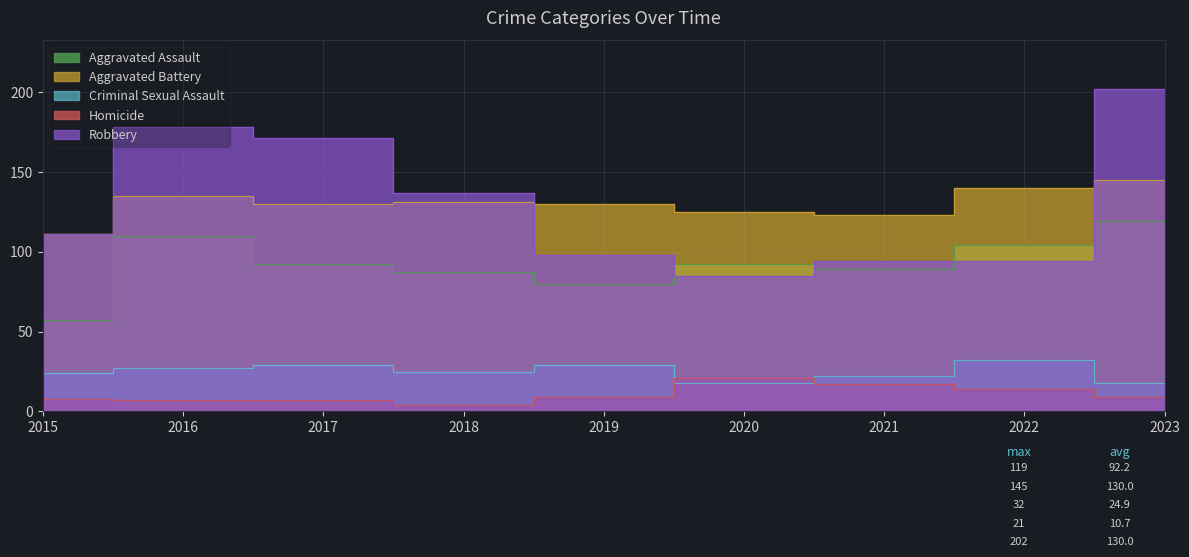

List the labels in order of Homicide value, largest first.

2020, 2021, 2022, 2019, 2023, 2015, 2016, 2017, 2018